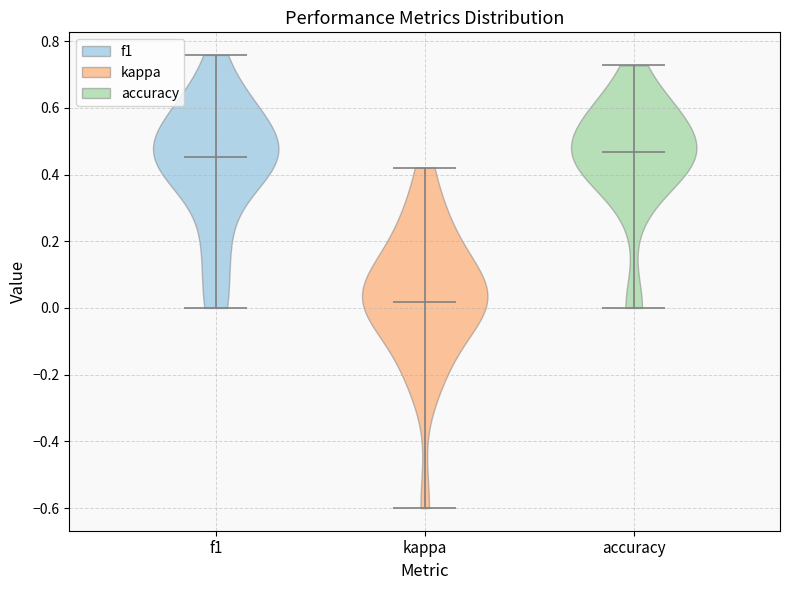

Reading left to right, read every violin against the y-axis: where its median line is, and the lowest and highest points it reaches. The values are not printed on the chart, so give them approximately, as read against the axis.

f1: median line 0.46, lowest point 0.00, highest point 0.76
kappa: median line 0.02, lowest point -0.60, highest point 0.42
accuracy: median line 0.46, lowest point 0.00, highest point 0.72